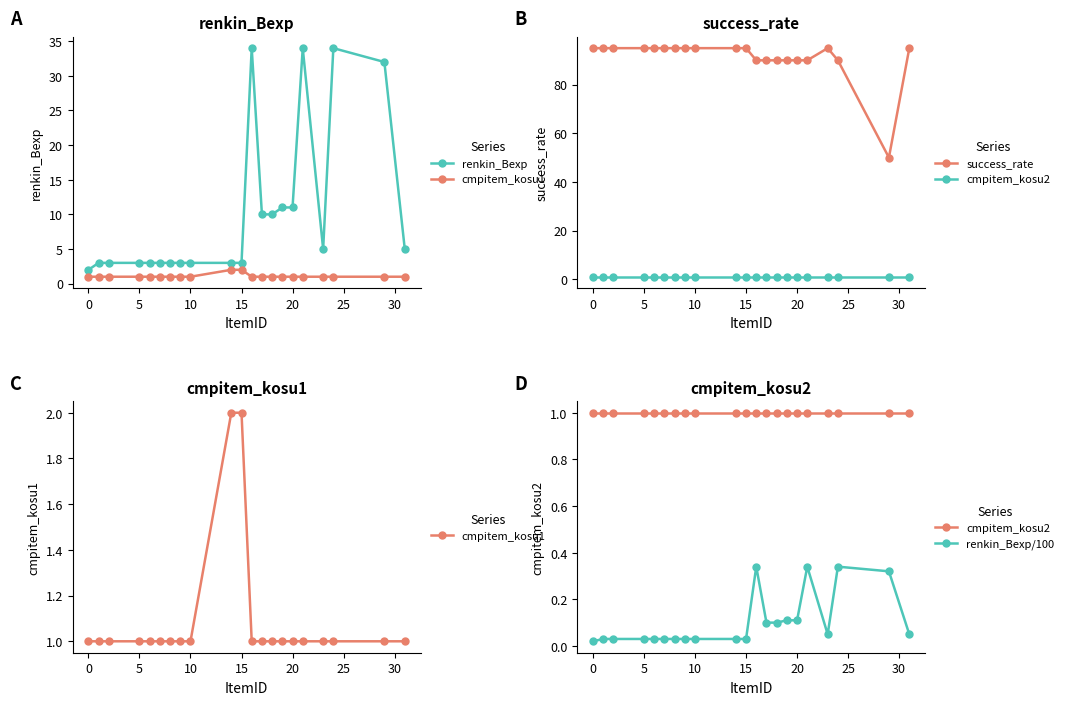

What is the value of the renkin_Bexp point at the 20th from the left?

32.0